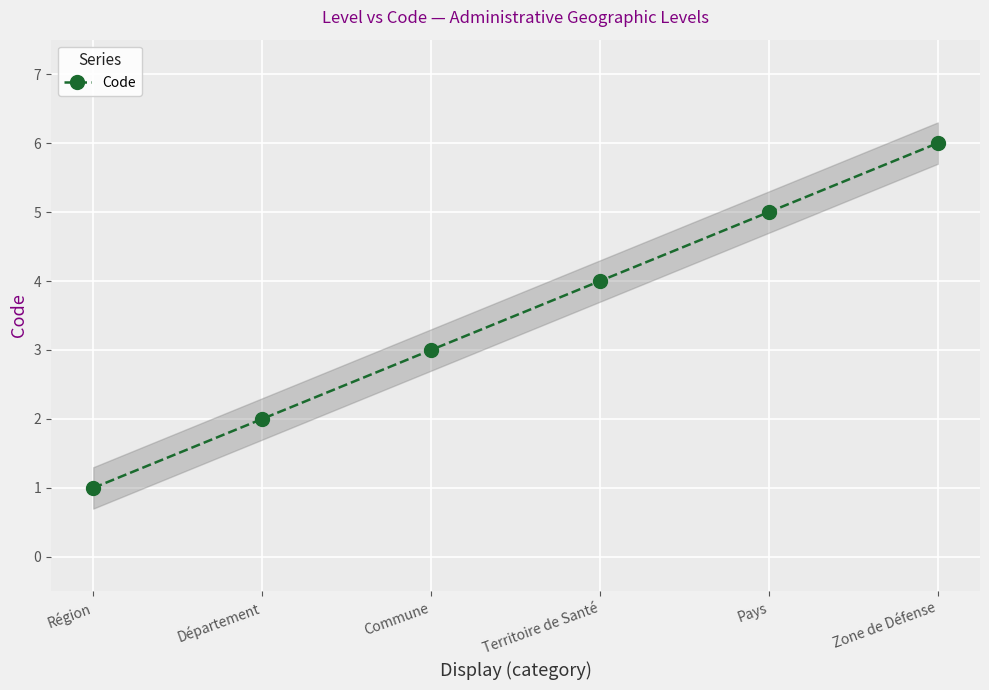

Approximately how many times larger is the value at Région compared to Pays?

0.2